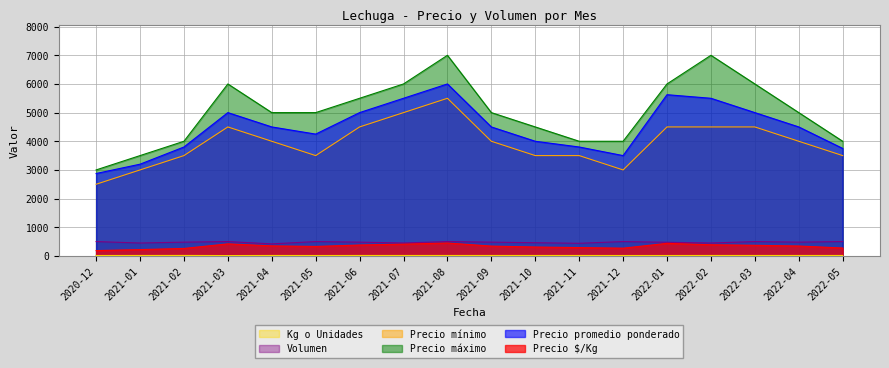

What is the sum of all Precio máximo values?

90500